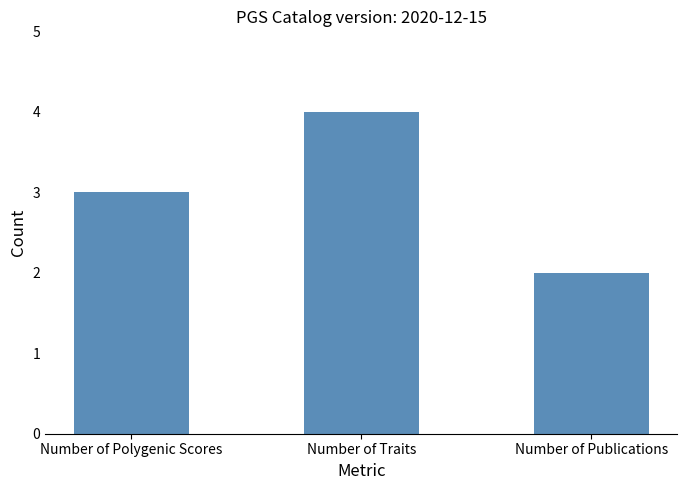

What is the greatest value displayed?

4